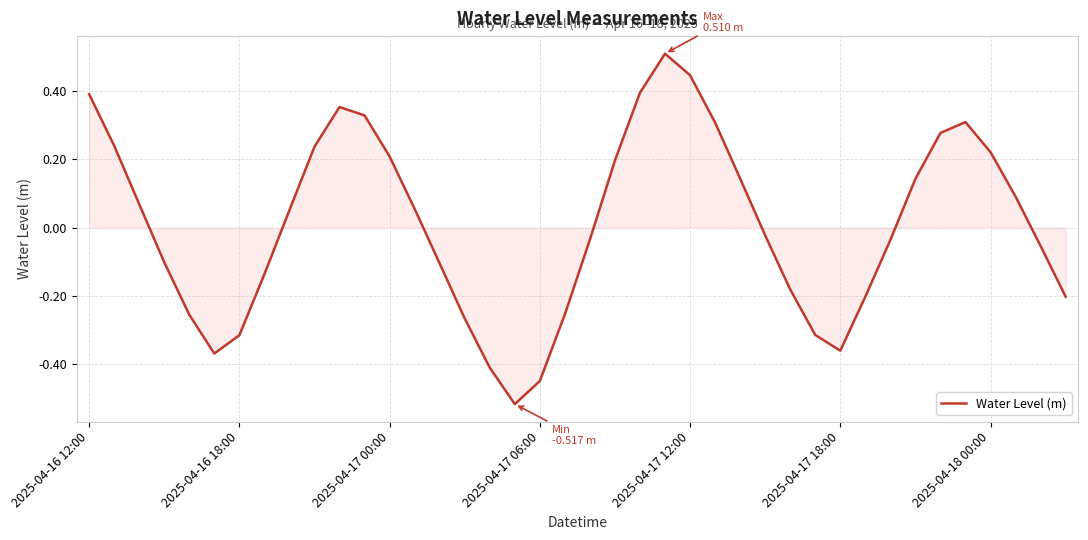

What is the difference between the maximum and minimum values?

1.0